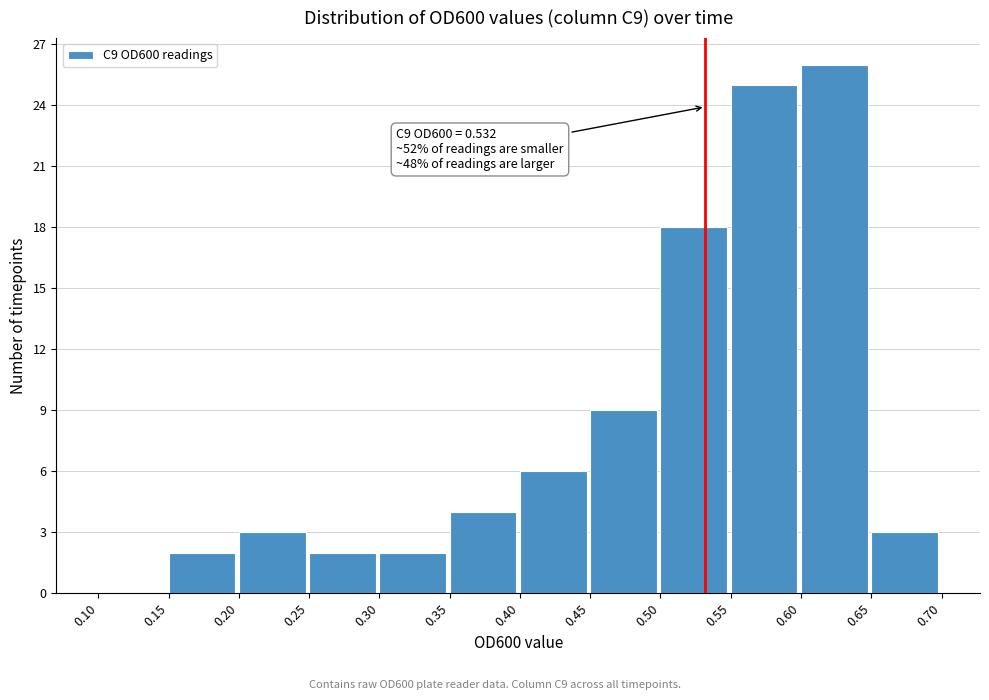

Over which range of the x-axis is the bar tallest?

0.60 to 0.65